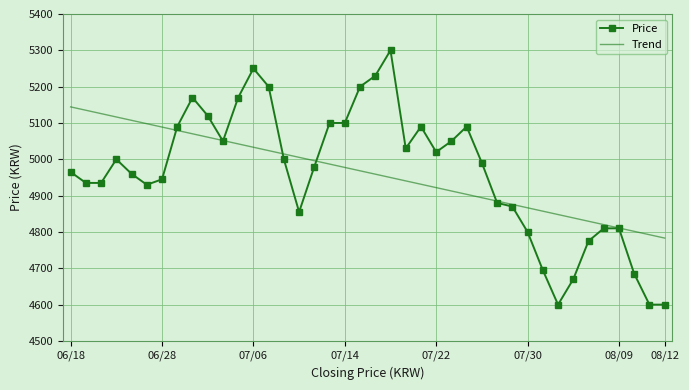

True or false: Price and Trend intersect in this chart.

True